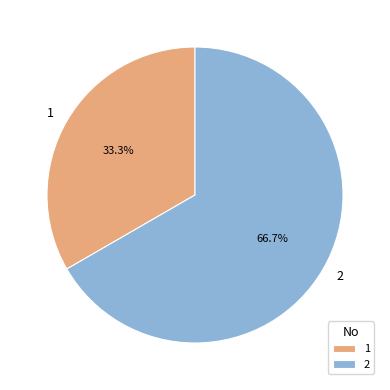

What percentage is the 2 slice, to the nearest percent?

67%